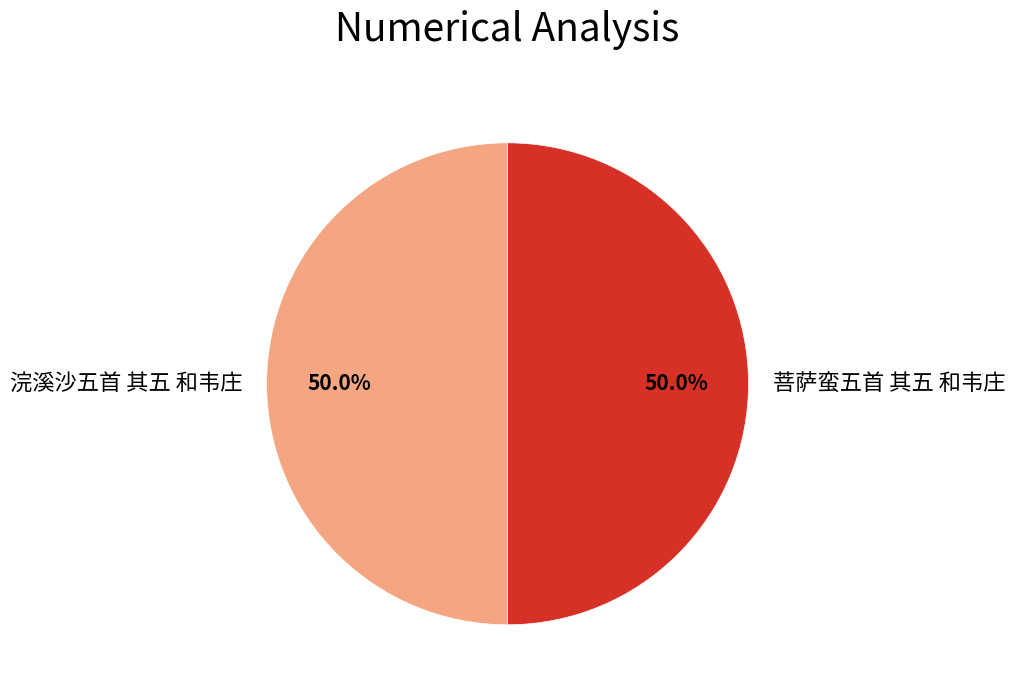

How many slices are in this pie chart?

2